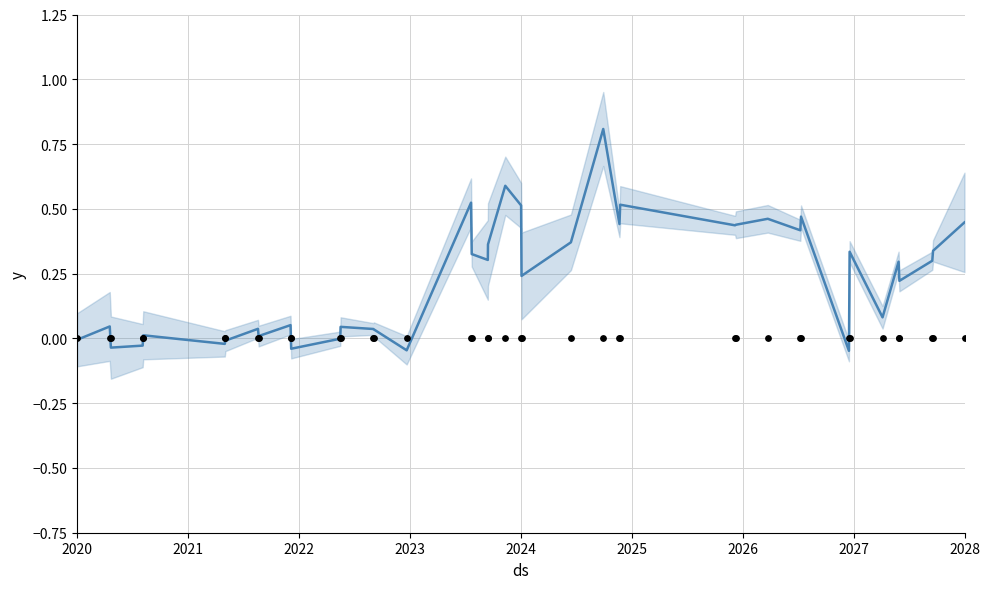

At how many categories does at least one series exceed 0?

31